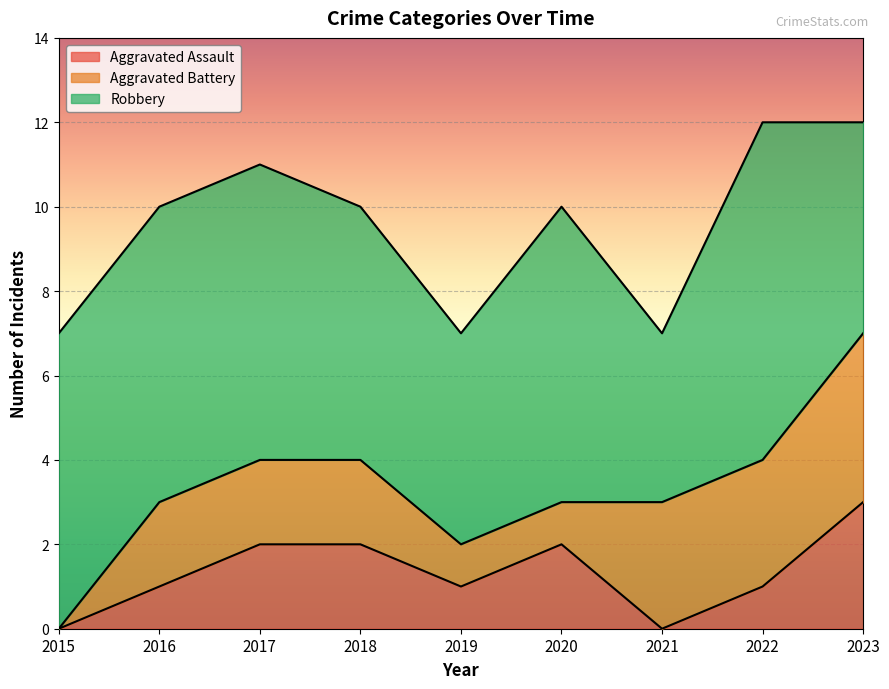

How many times do Aggravated Assault and Aggravated Battery cross each other?

1